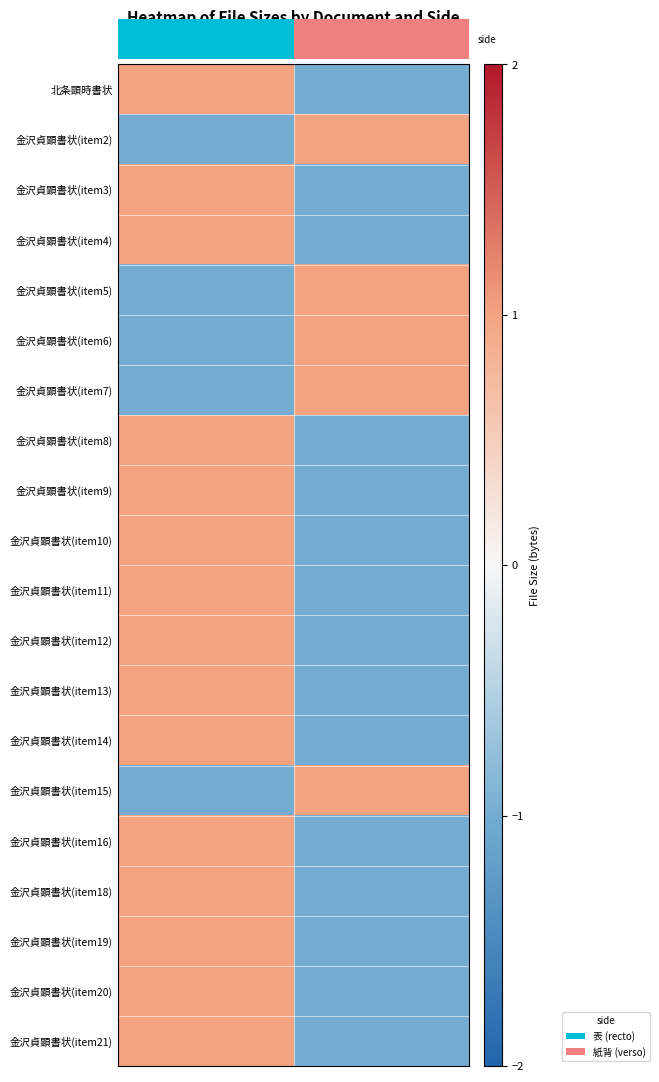

What is the difference between the highest and lowest values at 紙背?

2